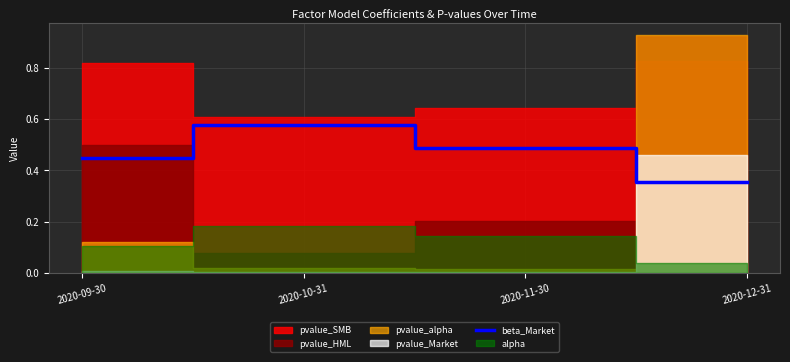

How many values are between 0 and 1?

4